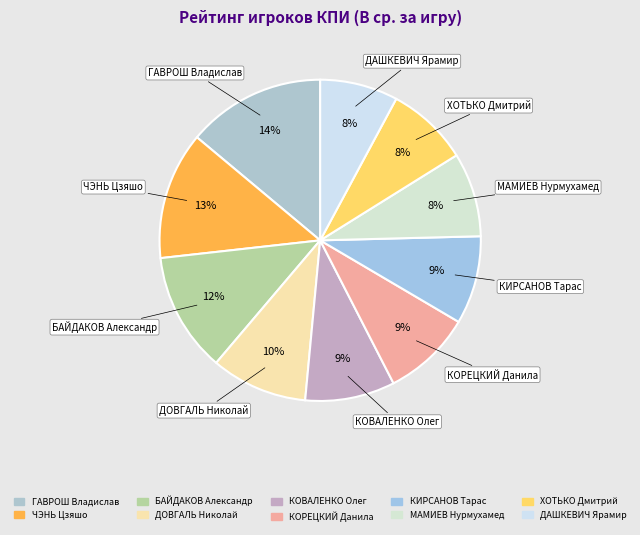

How many slices are in this pie chart?

10